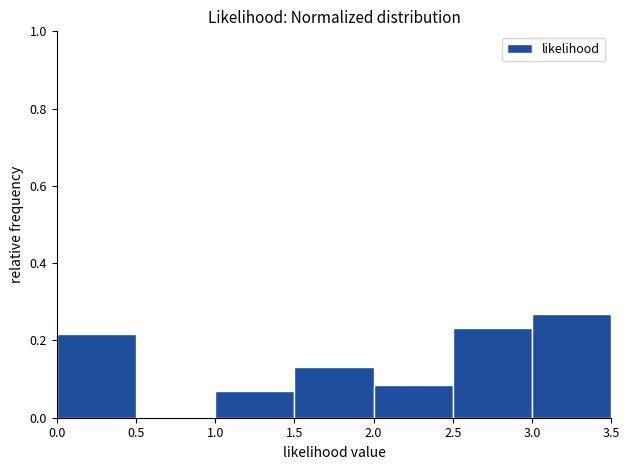

What is the height of the bar covering 0.0 to 0.5 on the x-axis? The values are not printed on the chart, so give them approximately, as read against the axis.

0.22